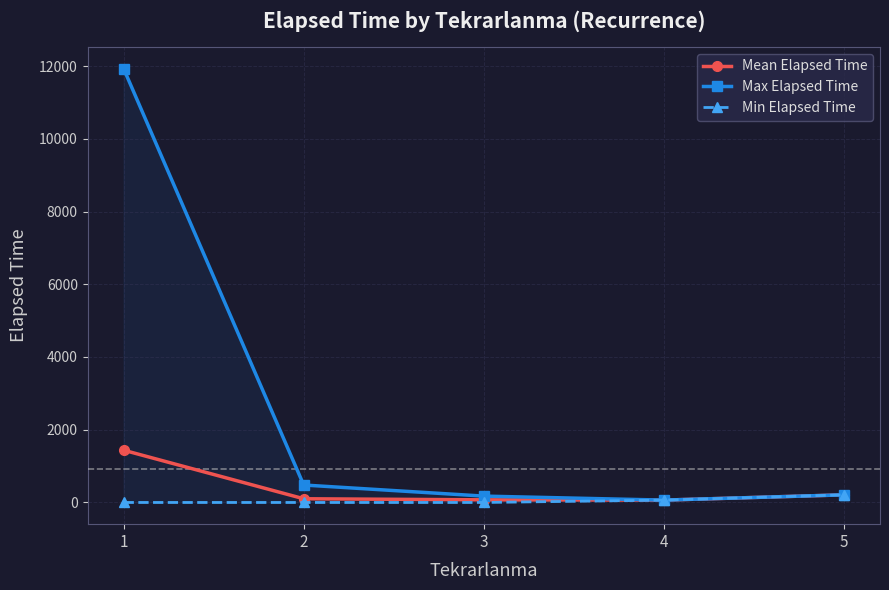

True or false: Min Elapsed Time and Max Elapsed Time cross at least once.

False